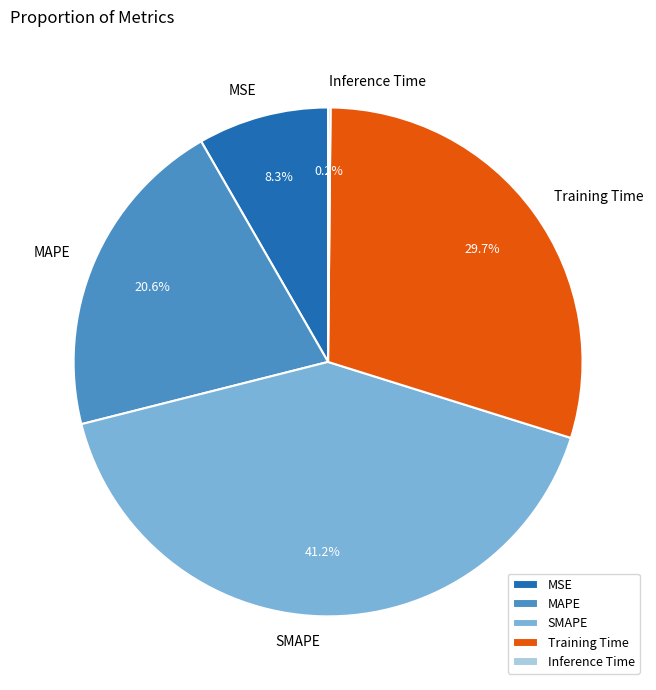

What percentage is the SMAPE slice, to the nearest percent?

41%